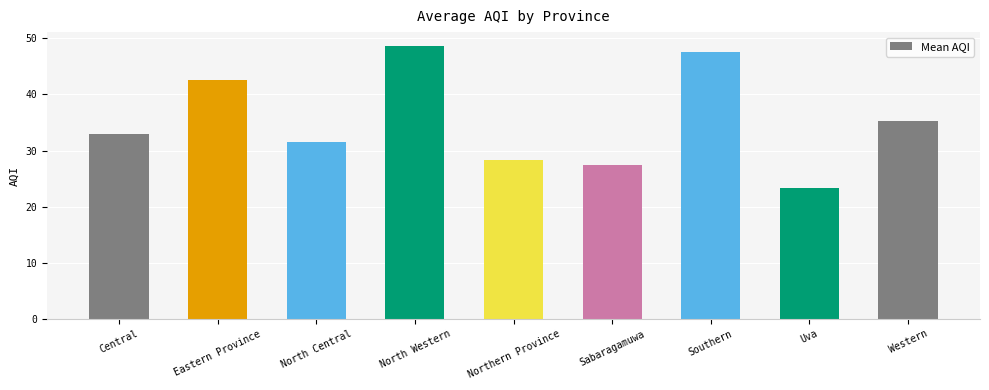

What is the label of the 2nd bar from the right?

Uva